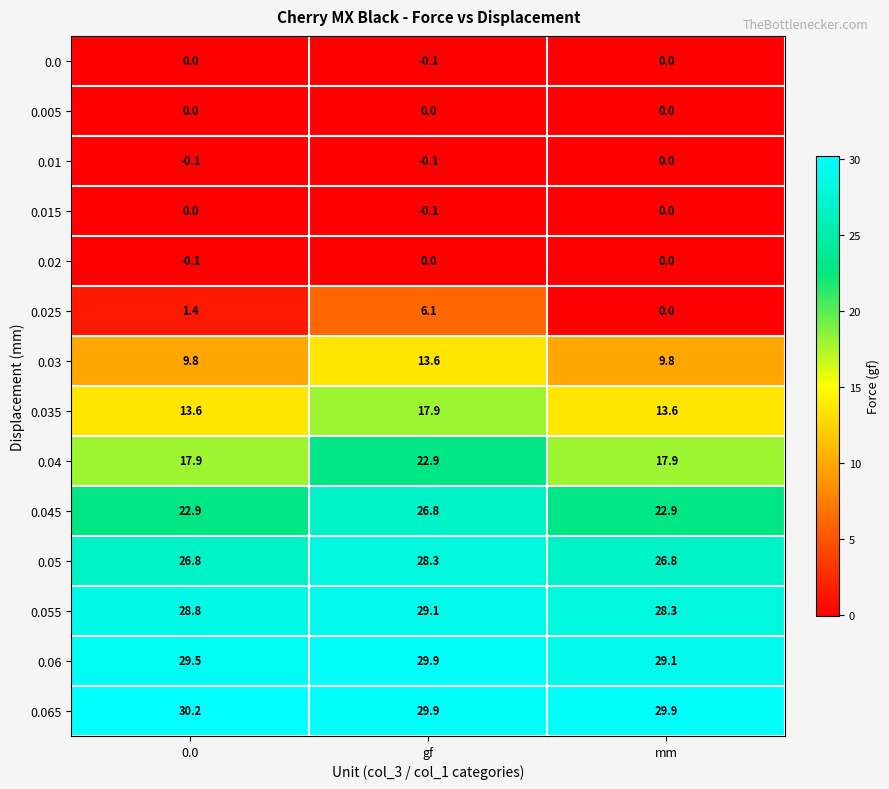

What is the difference between the 0.035 values at mm and gf?

4.3